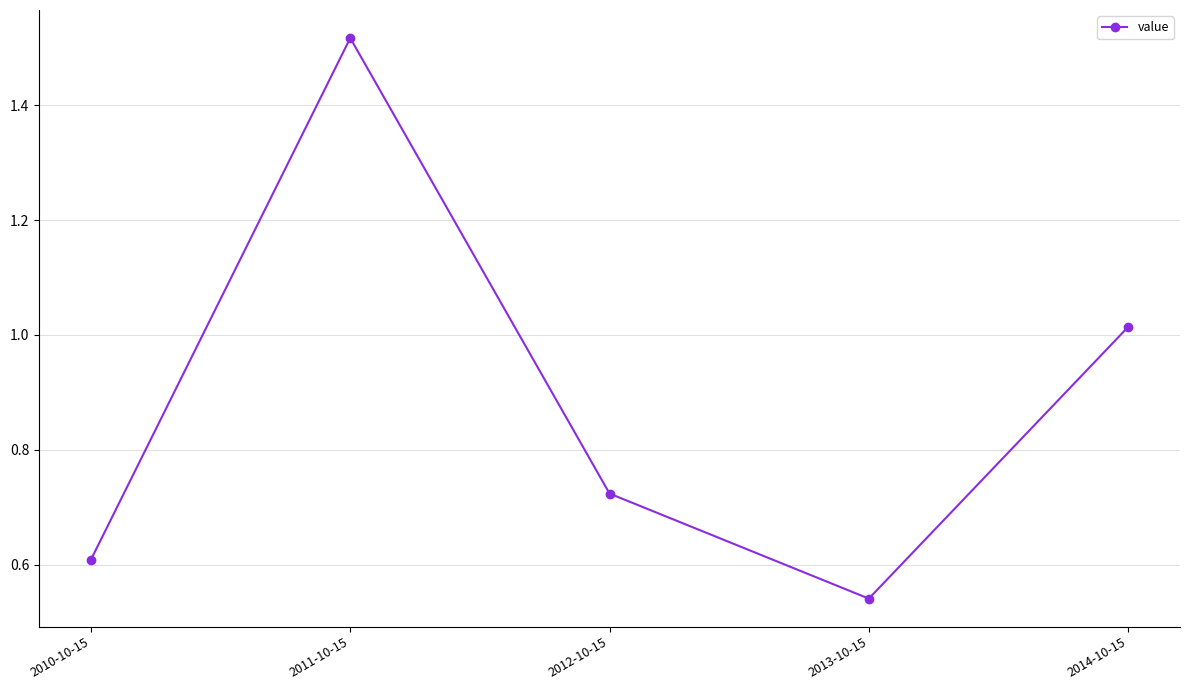

What is the label of the 2nd point from the right?

2013-10-15